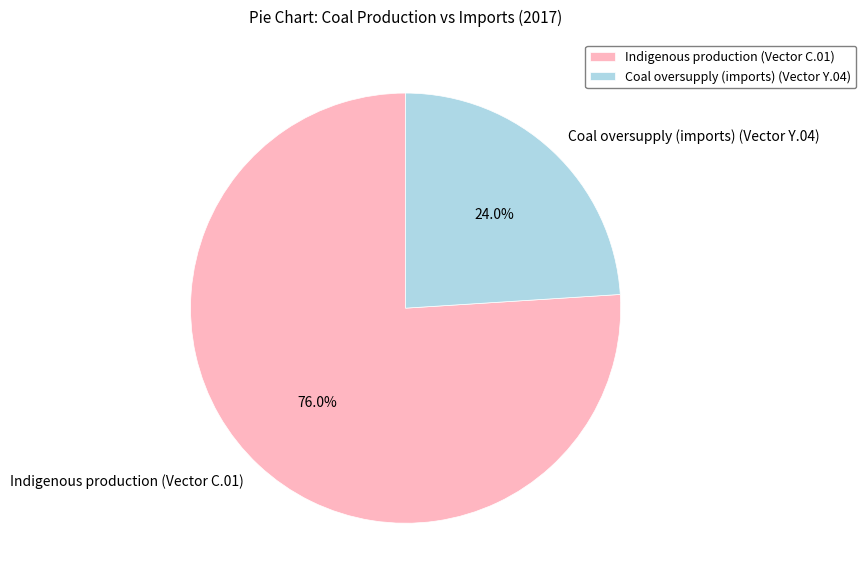

Is there a majority slice in this chart?

Yes